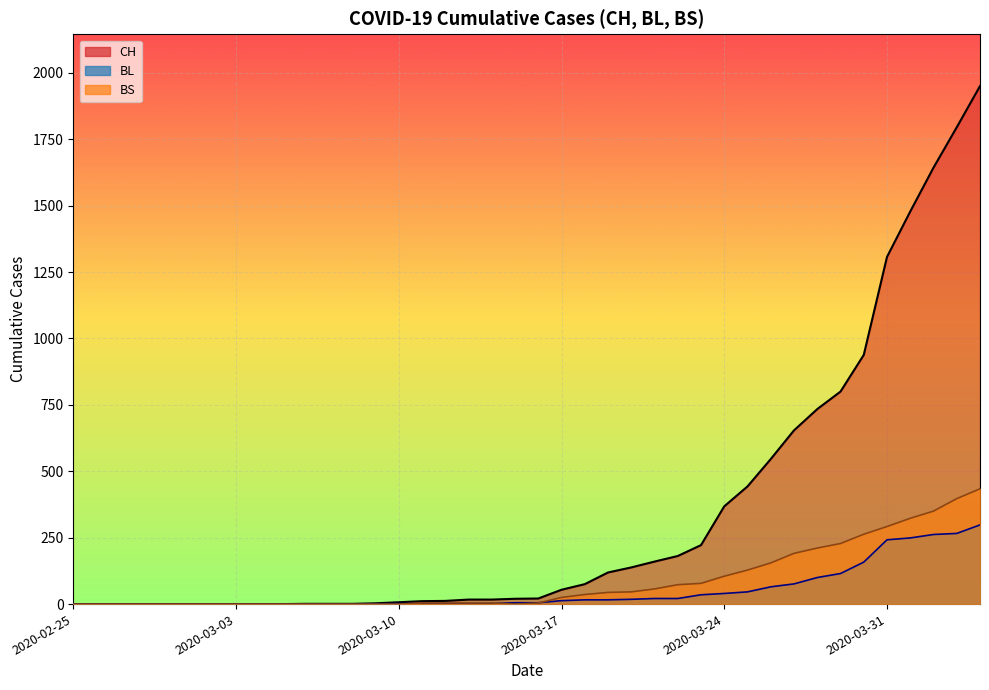

Where does the BL series first go above 5?

2020-03-17